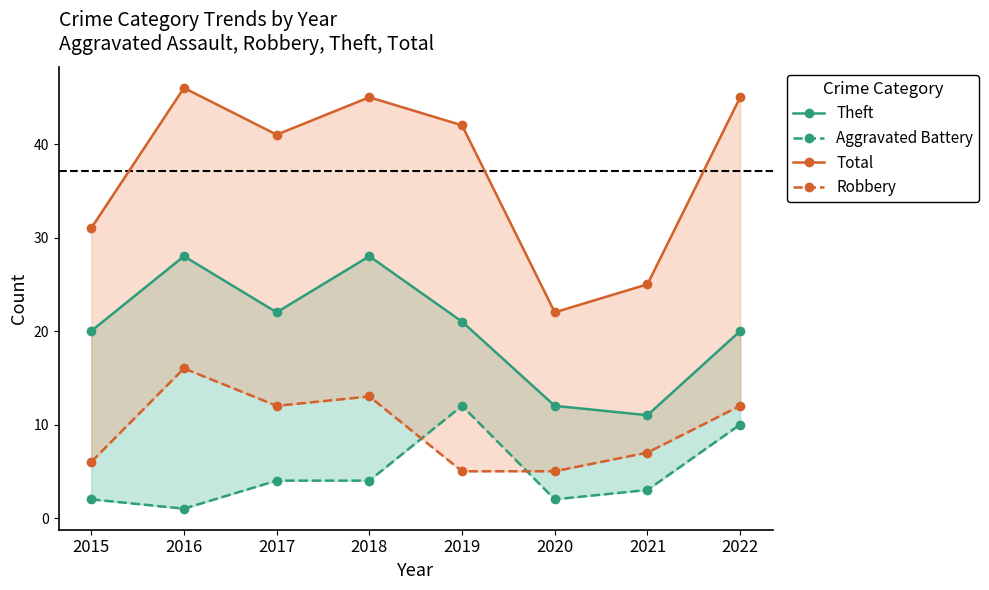

Where is the first local maximum for Total?

2016